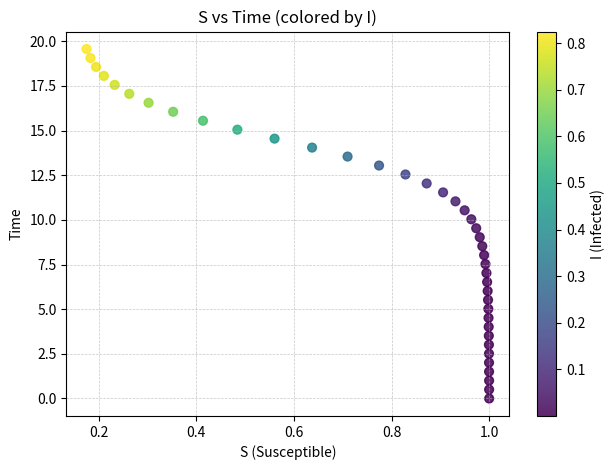

What is the range of X values (max minus min)?

0.8